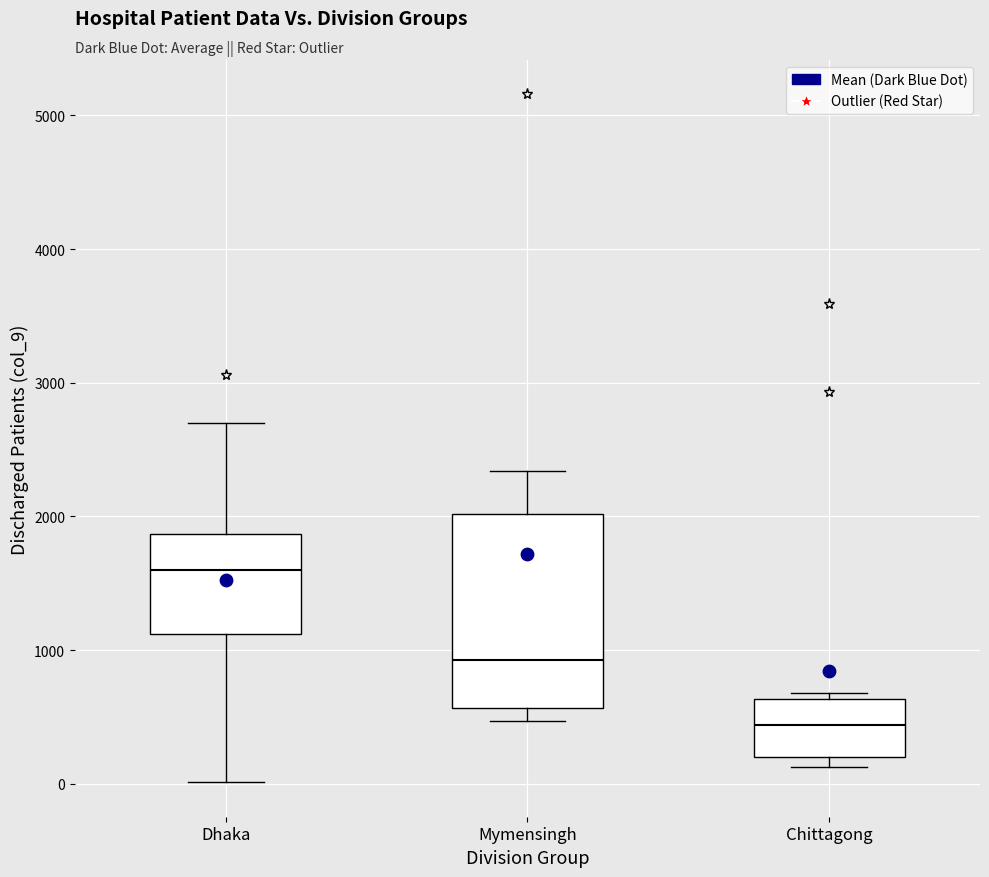

Where is the upper edge of the box for Chittagong on the y-axis? The values are not printed on the chart, so give them approximately, as read against the axis.

600